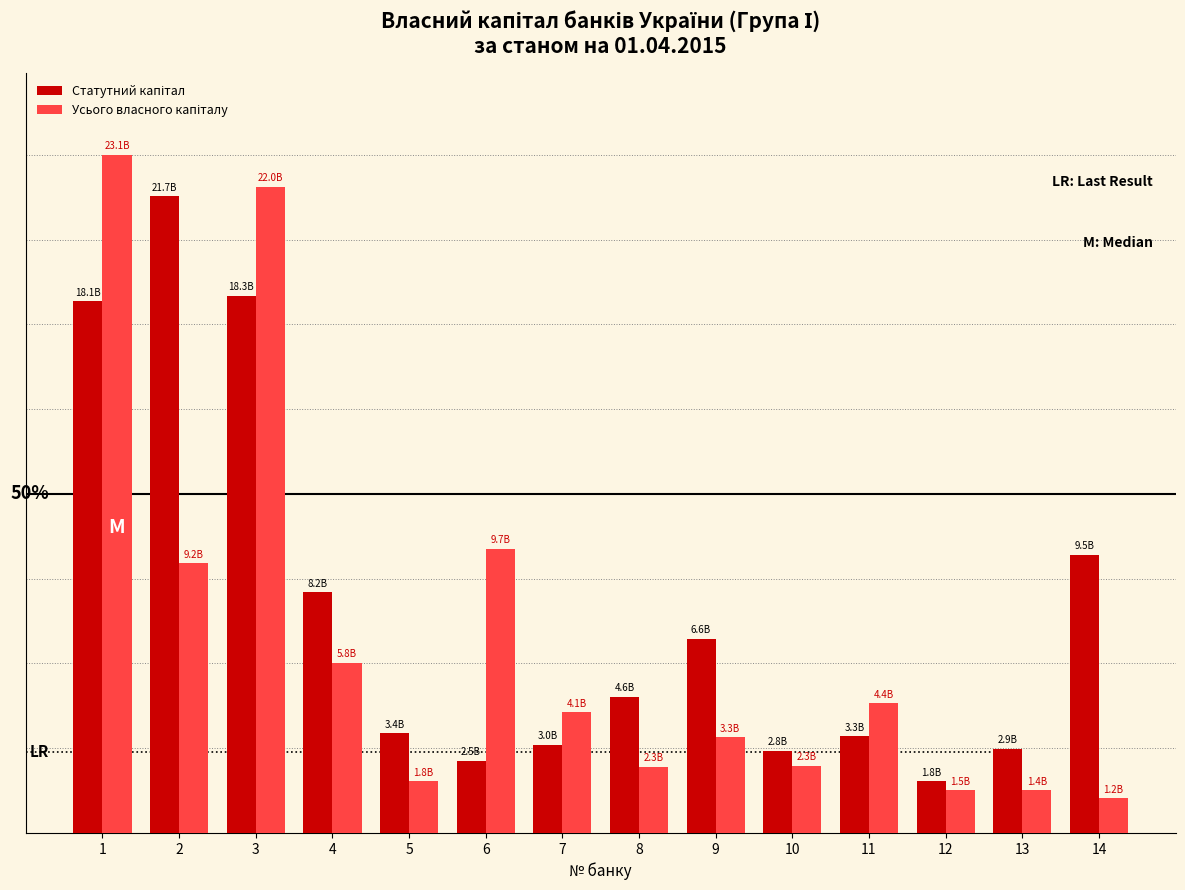

True or false: Статутний капітал has a value of 3002774.9 at 7.

True